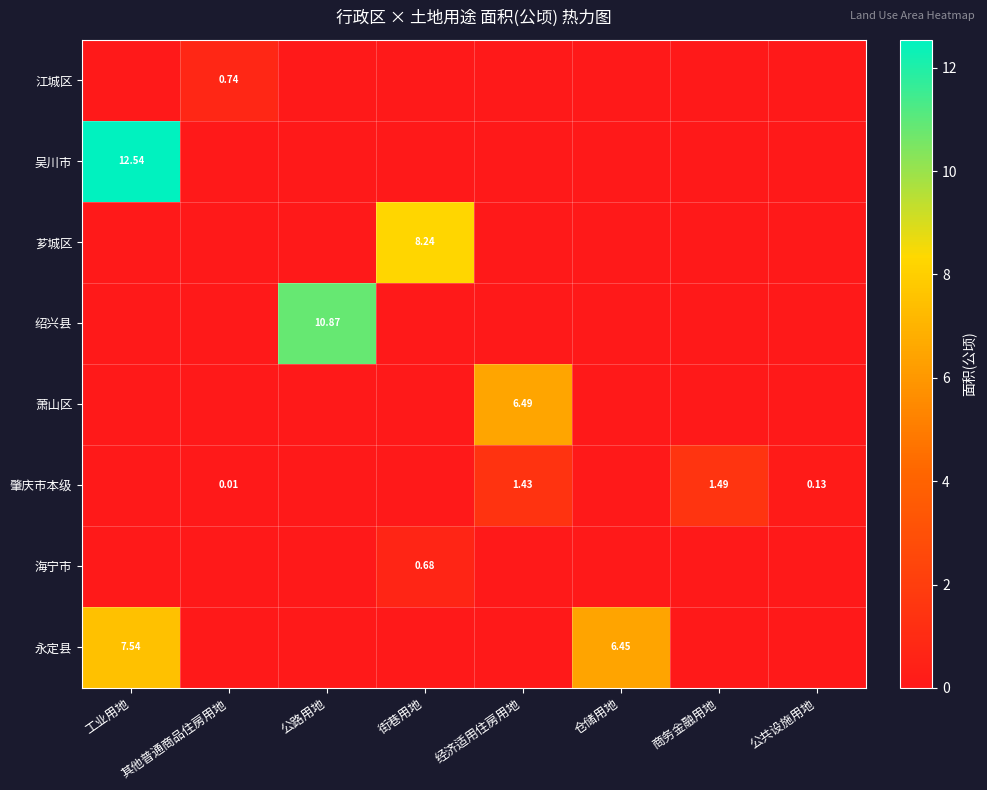

At how many categories does at least one series exceed 10?

2